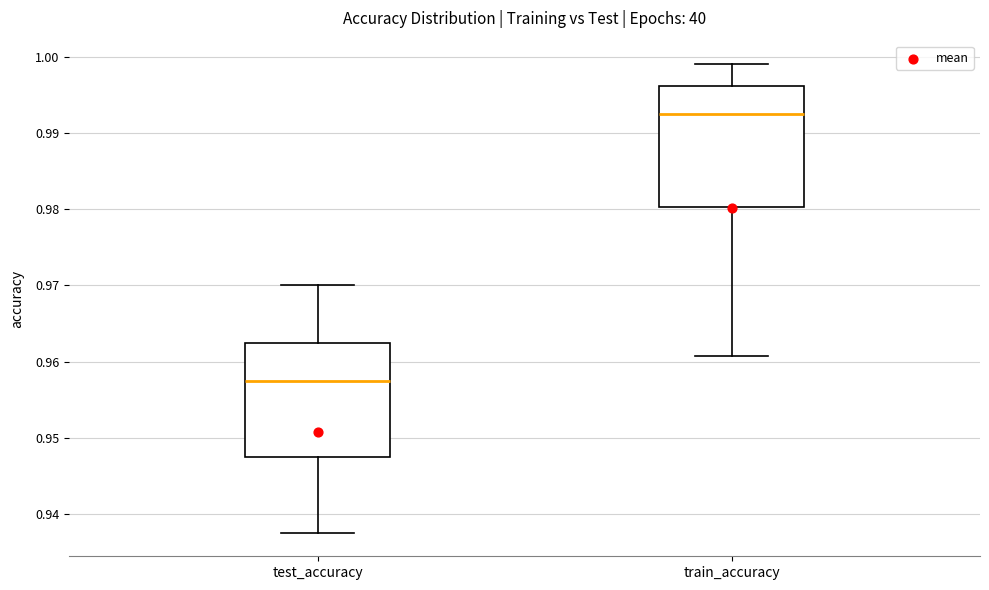

Where does the lower whisker of the box for train_accuracy end on the y-axis? The values are not printed on the chart, so give them approximately, as read against the axis.

0.961